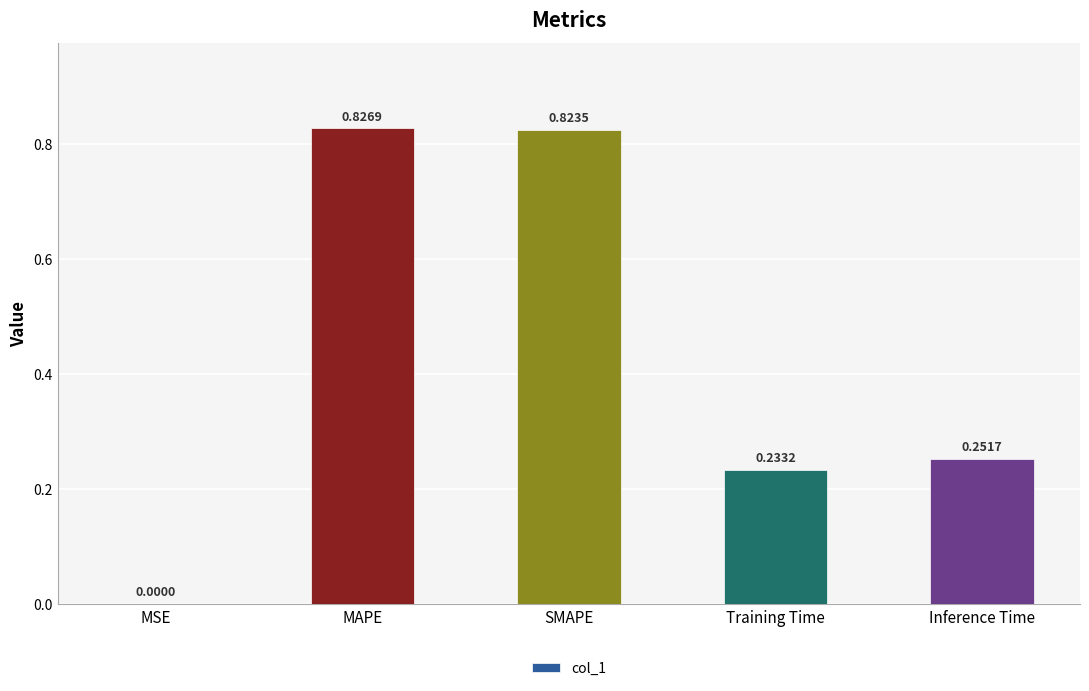

At which category does the chart reach its peak across all series?

MAPE